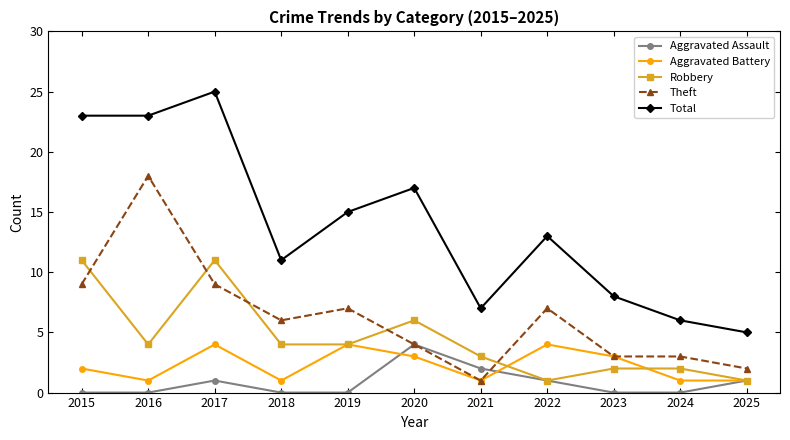

Reading right to left, extract all data points from this chart.

Aggravated Assault: 1	0	0	1	2	4	0	0	1	0	0
Aggravated Battery: 1	1	3	4	1	3	4	1	4	1	2
Robbery: 1	2	2	1	3	6	4	4	11	4	11
Theft: 2	3	3	7	1	4	7	6	9	18	9
Total: 5	6	8	13	7	17	15	11	25	23	23